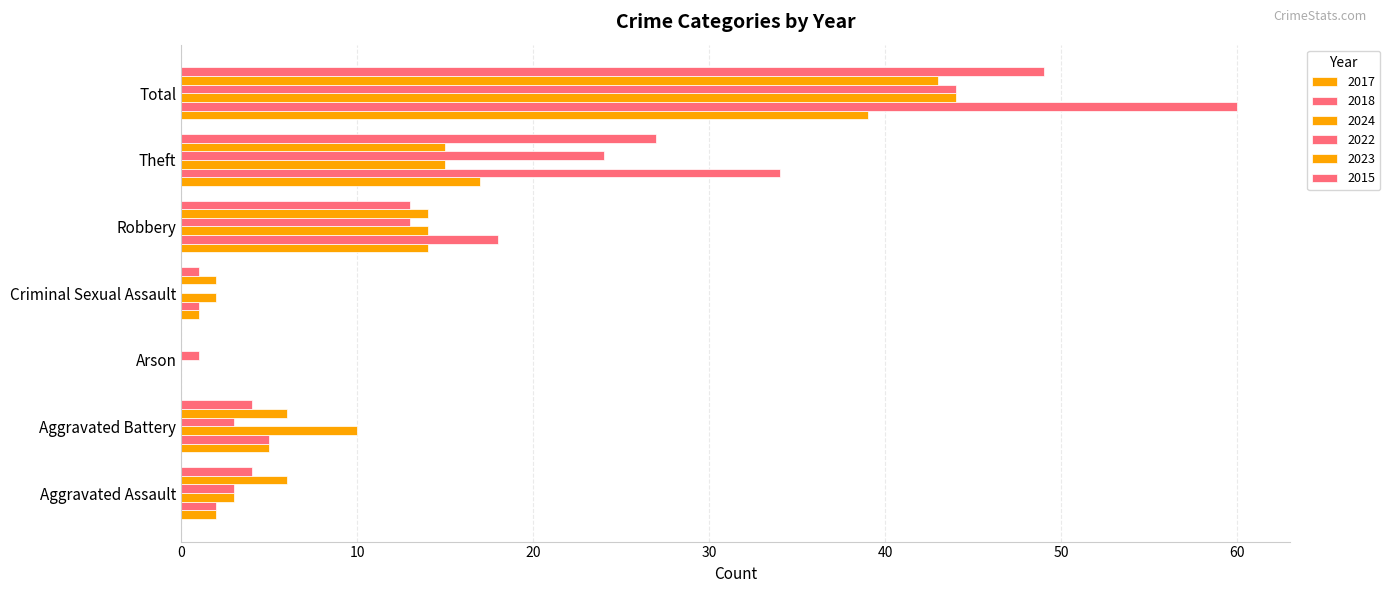

How many data points does each series have?

7